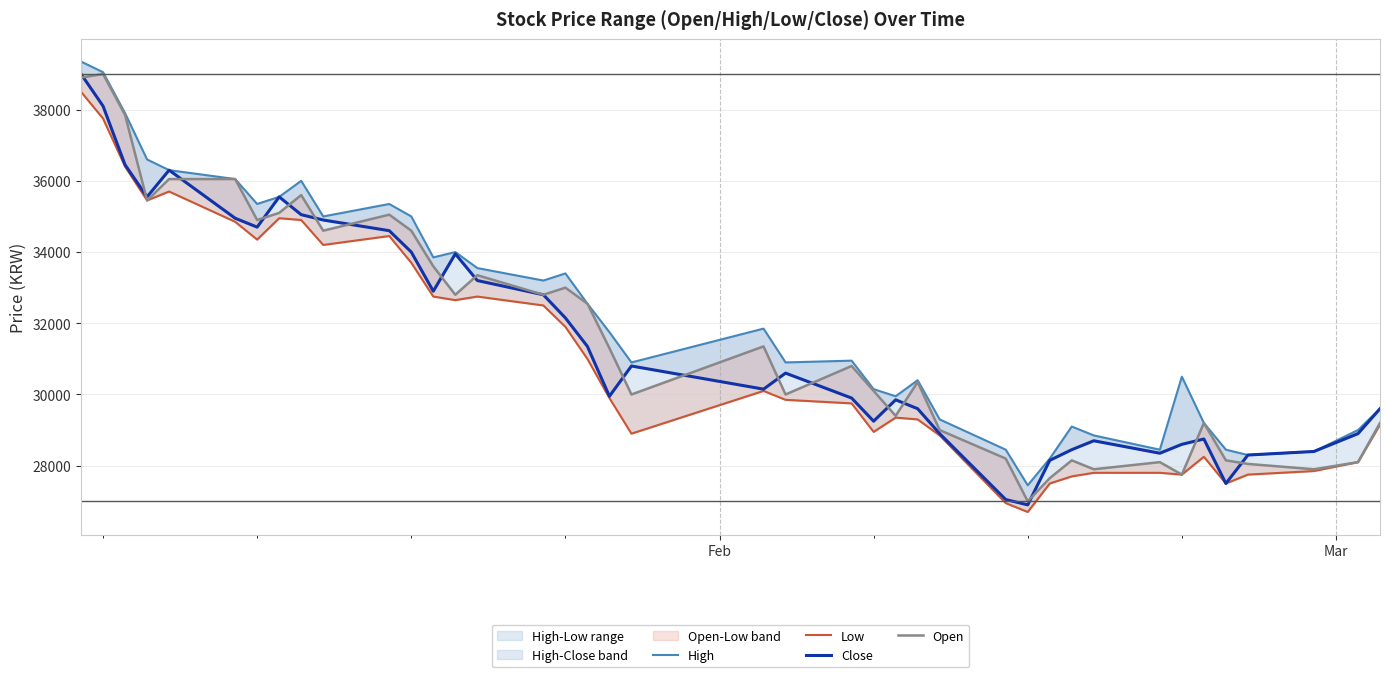

How many lines are shown in the chart?

4